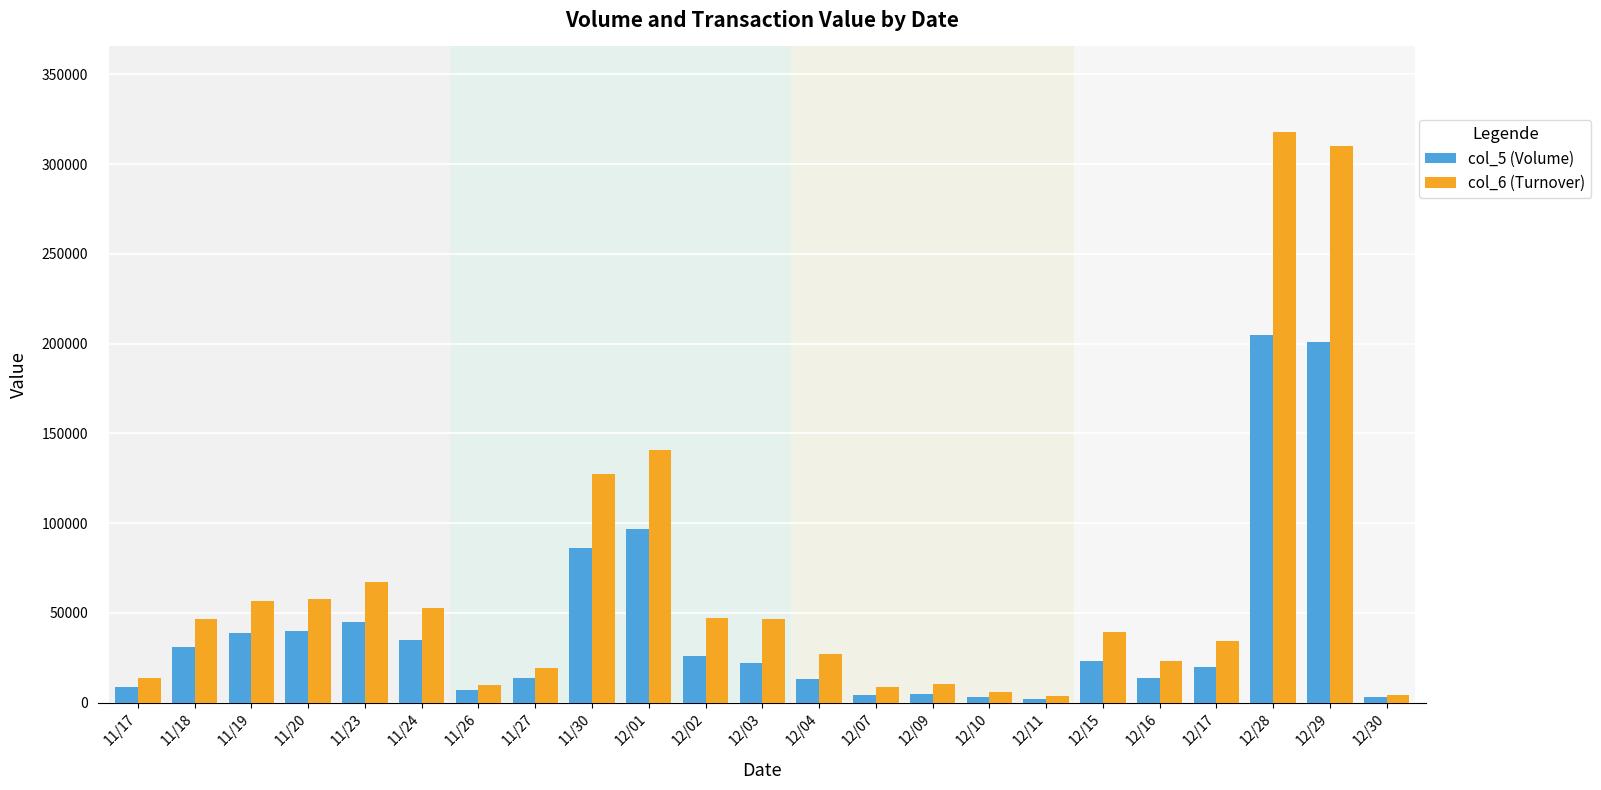

What is the average value of the col_5 (Volume) series?

41043